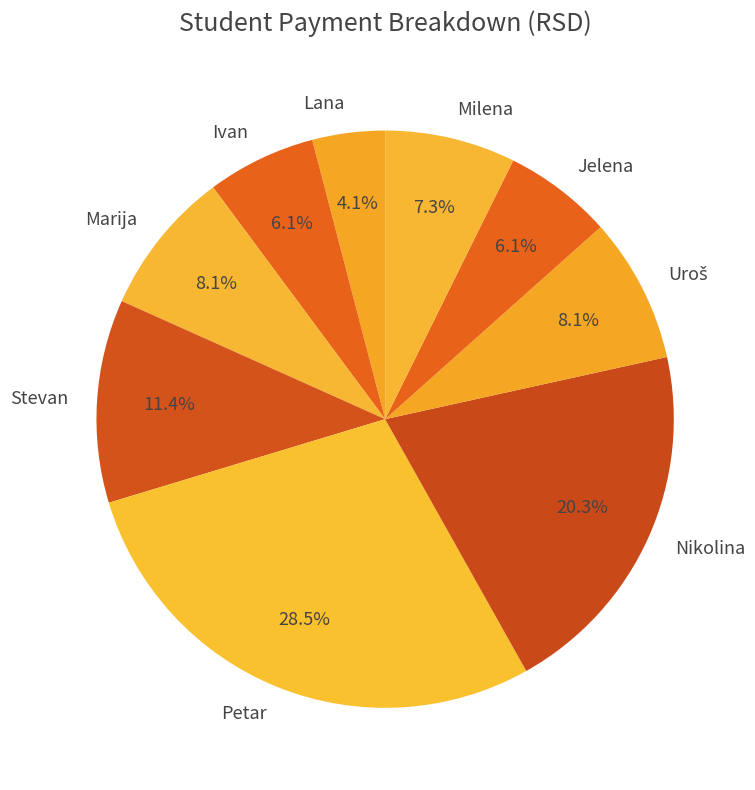

What portion of the pie excludes Milena?

92.7%